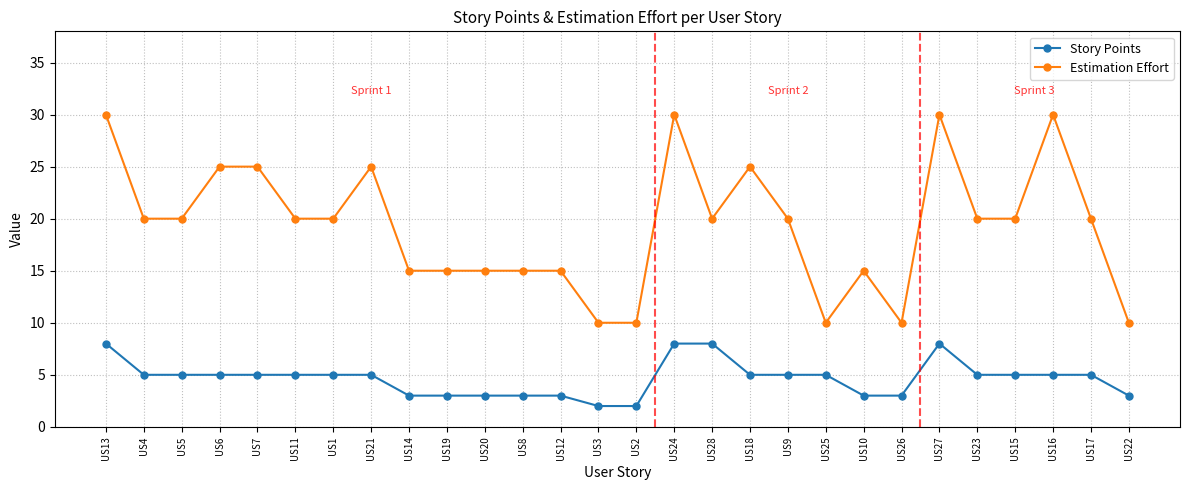

What is the total value across all series at US12?

18